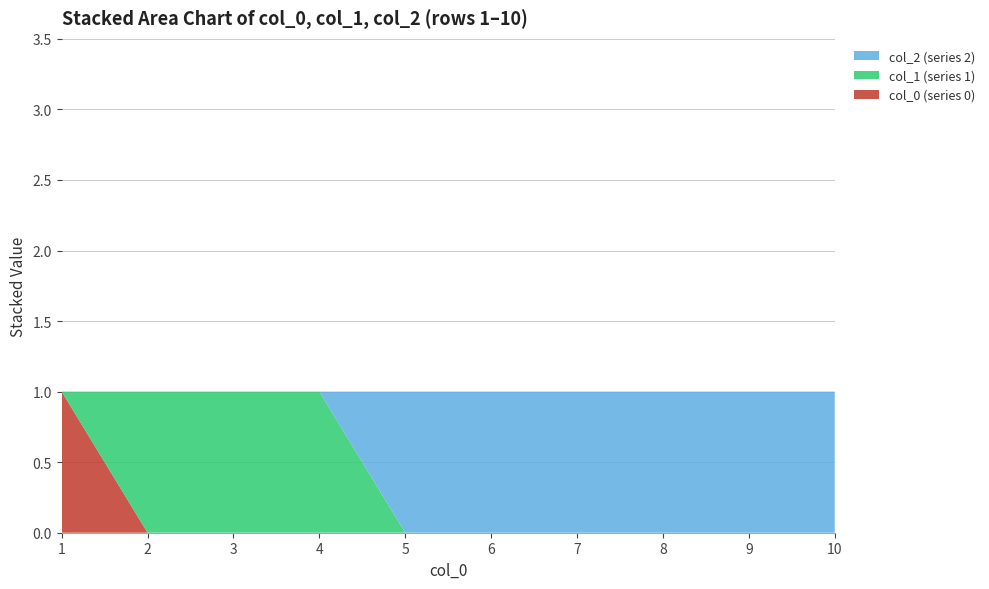

Reading right to left, extract all data points from this chart.

2: 0	0	0	0	0	0	1	1	1	0
1: 0	0	0	0	0	0	0	0	0	0
0: 0	0	0	0	0	0	0	0	0	1
3_col: 1	1	1	1	1	1	0	0	0	0